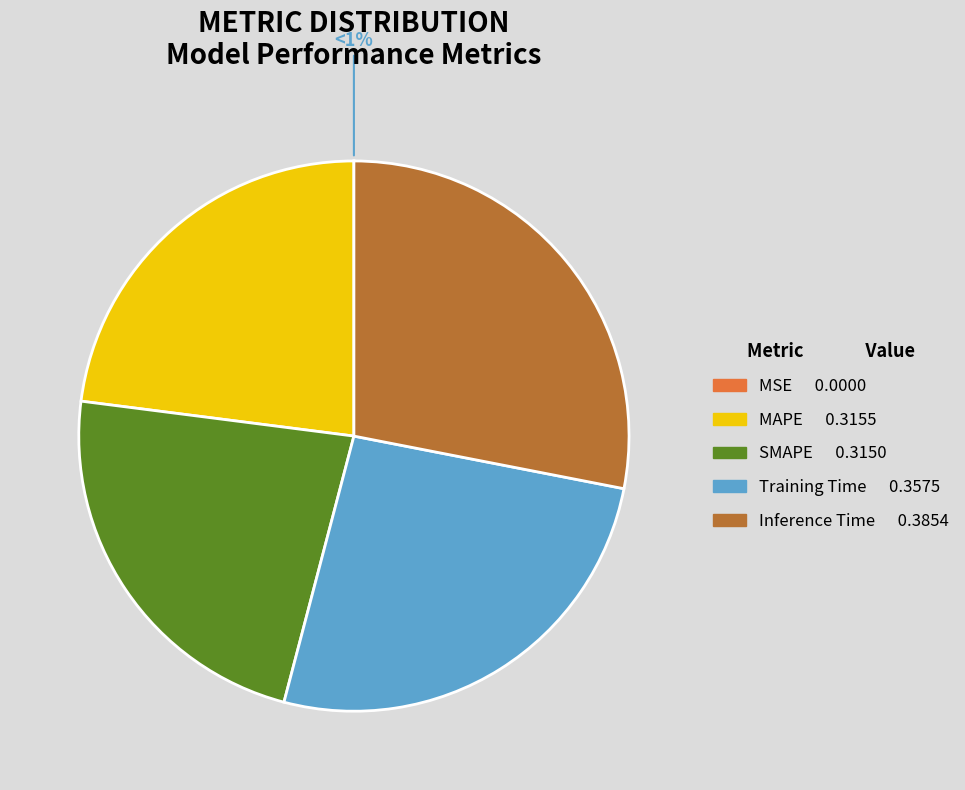

Count the number of slices in the pie.

5